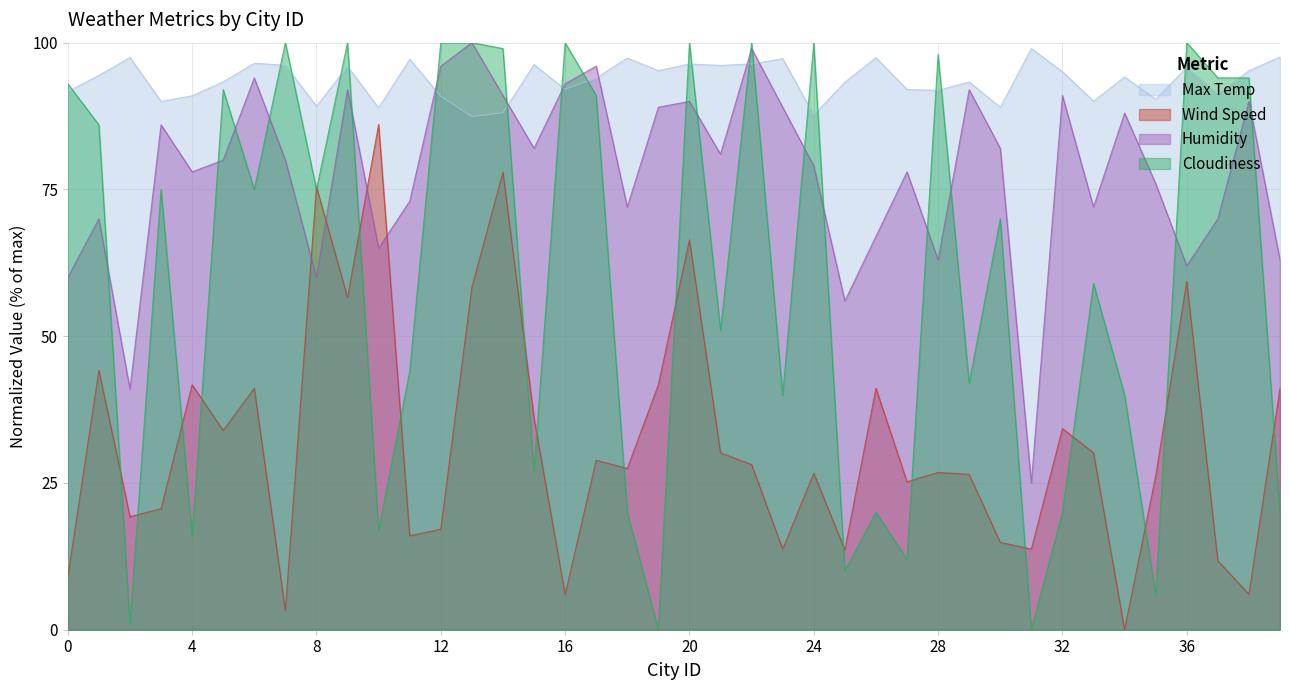

At which label does Cloudiness reach its peak?

7